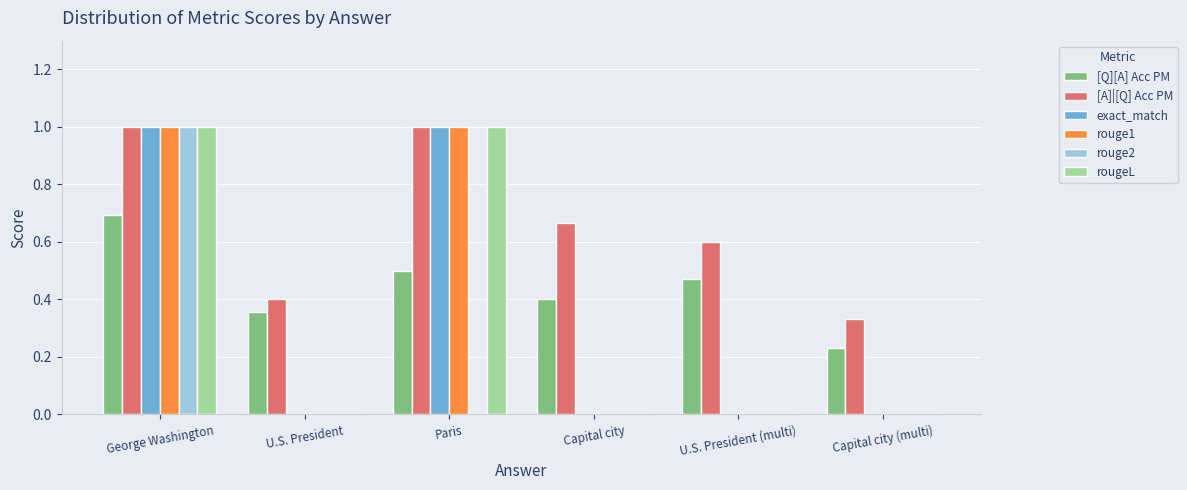

Count the exact_match values in the range 0 to 1.

6